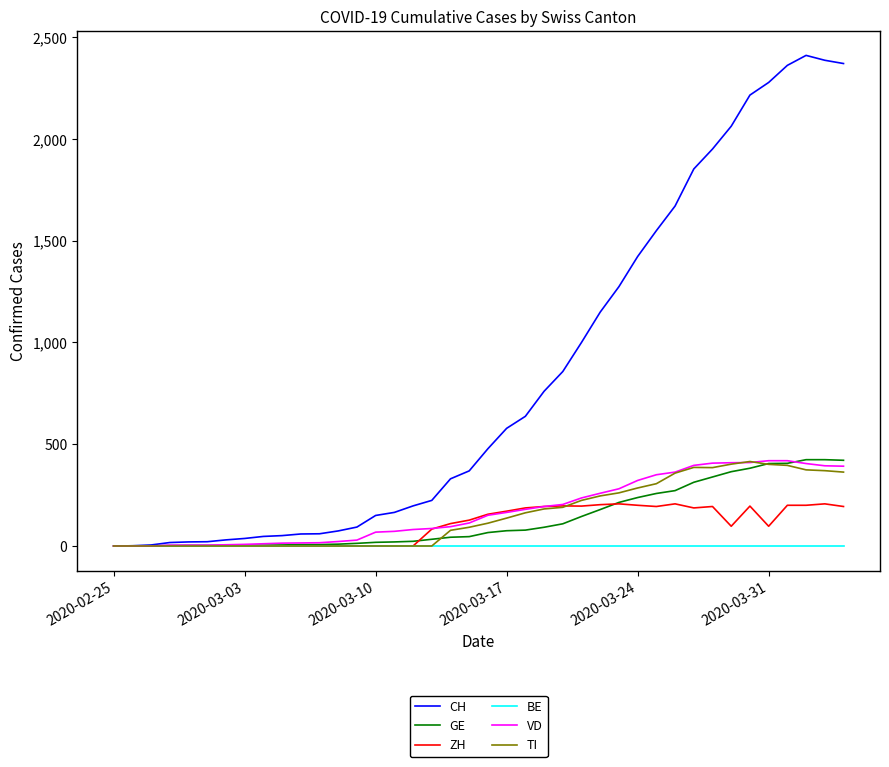

Which series has the largest total across all categories?

CH